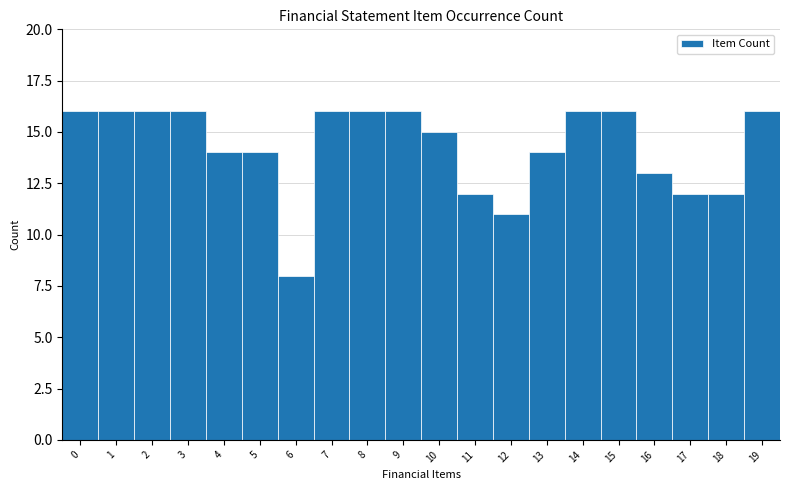

How tall is the bar that spans 17.5 to 18.5 on the x-axis? The values are not printed on the chart, so give them approximately, as read against the axis.

12